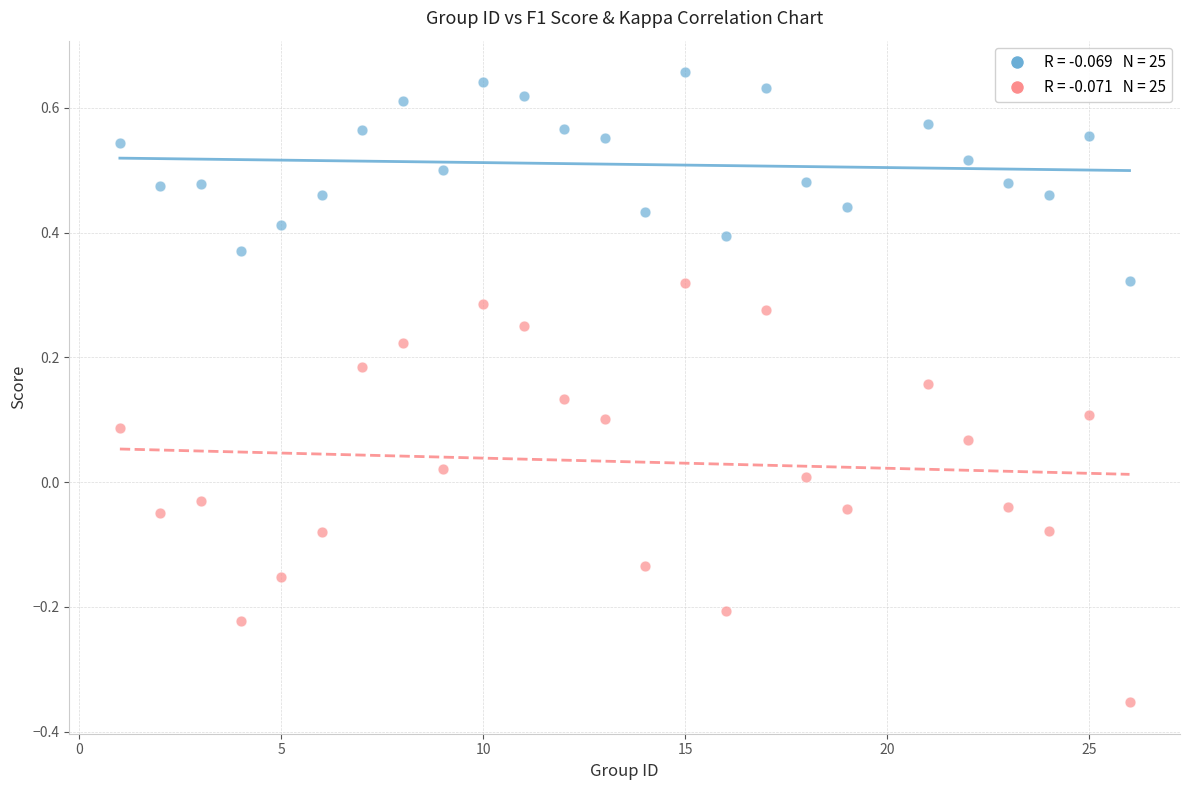

Across all data points, what is the range of X values (max minus min)?

25.0